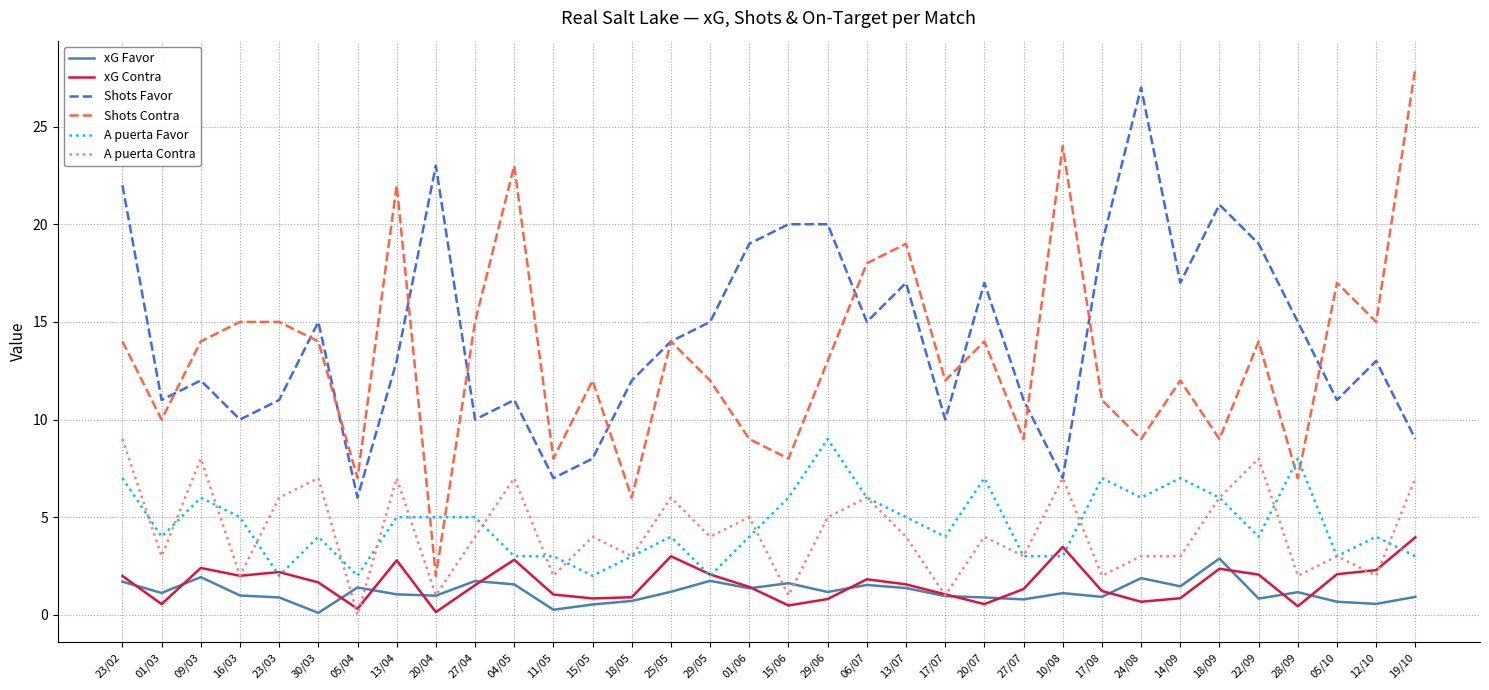

True or false: xG Favor has more than 1 points higher than both neighbors.

True